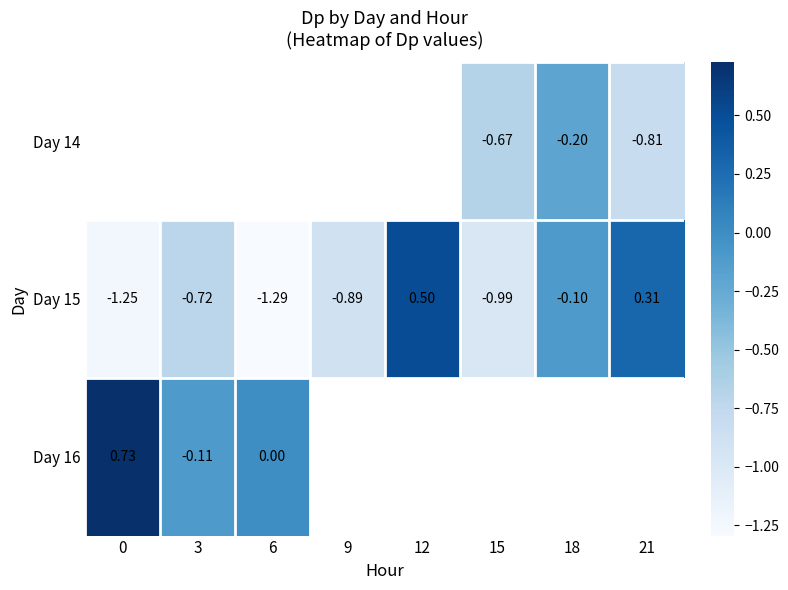

Is the value of Day 14 at 15 greater than the value of Day 15 at 0?

Yes